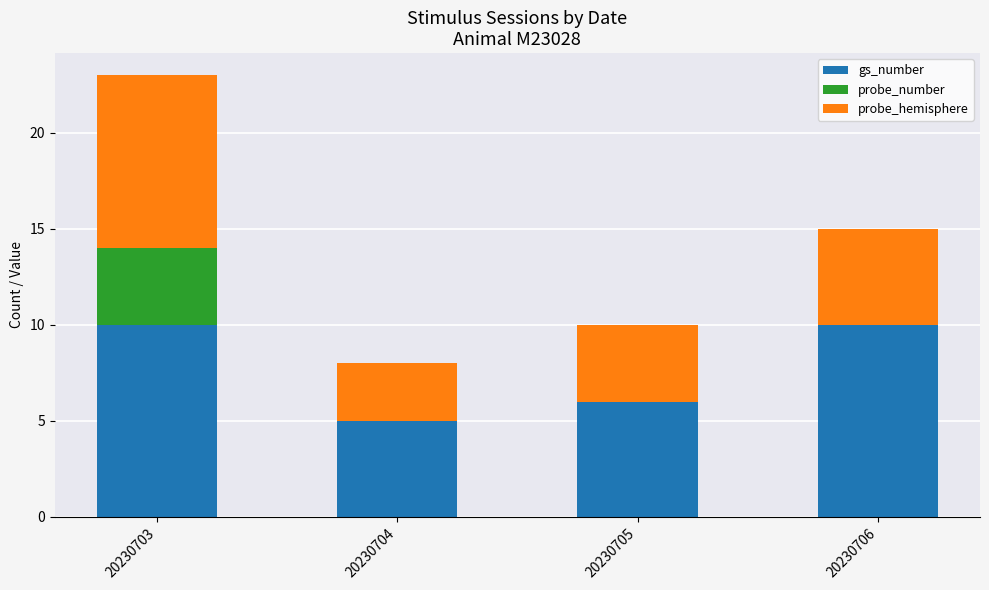

Count the number of categories in the chart.

4